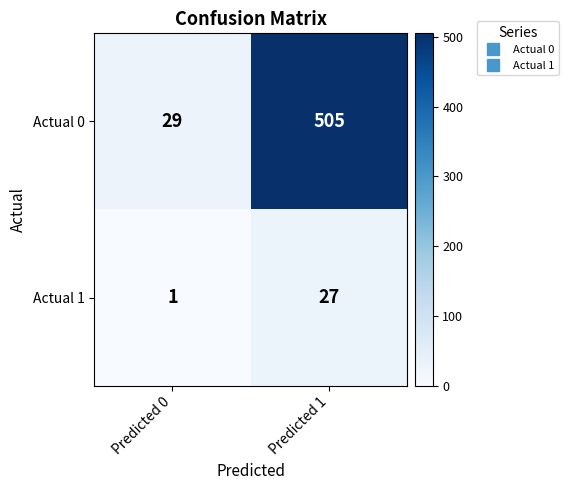

What is the sum of all Actual 1 values?

28